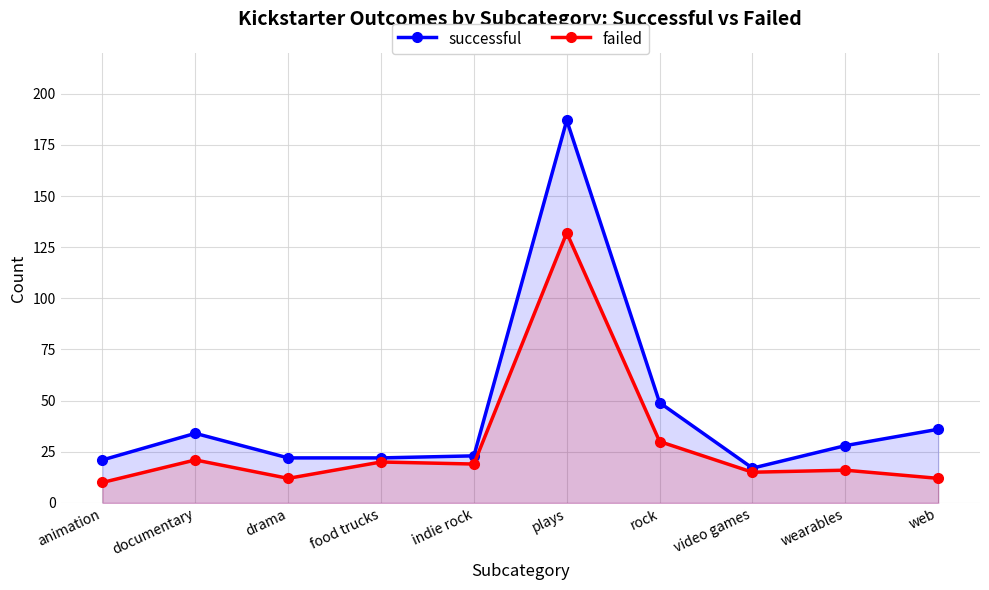

Which series has the largest total across all categories?

successful